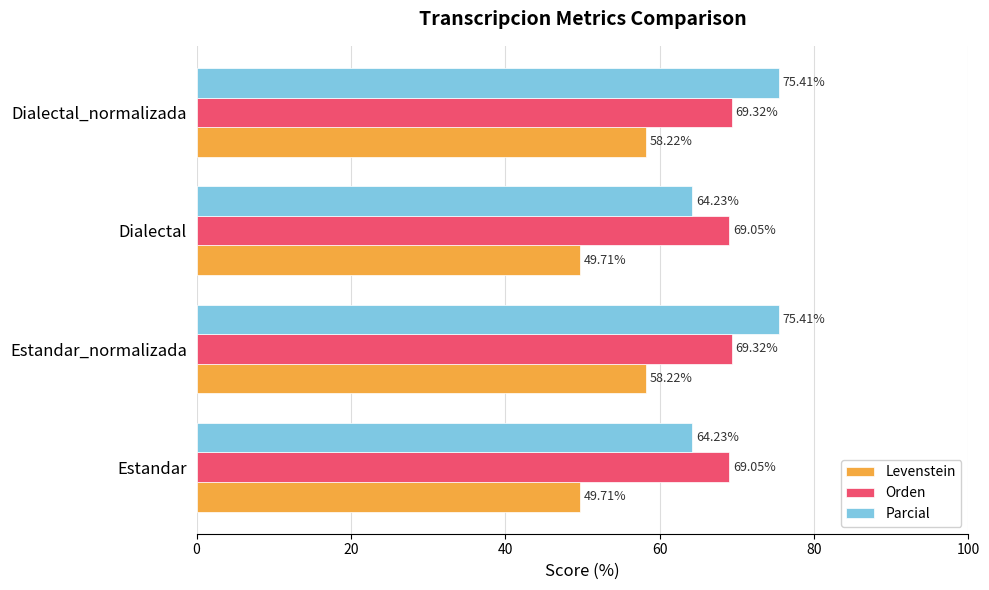

What is the average value of the Parcial series?

69.8